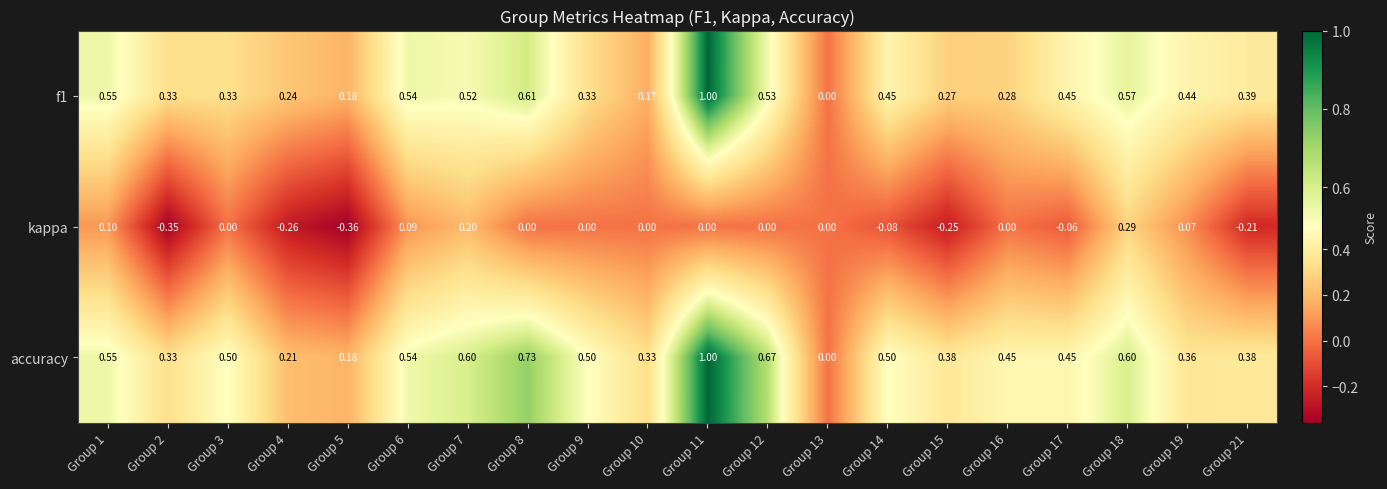

Between Group 4 and Group 15, which series saw the biggest shift?

accuracy